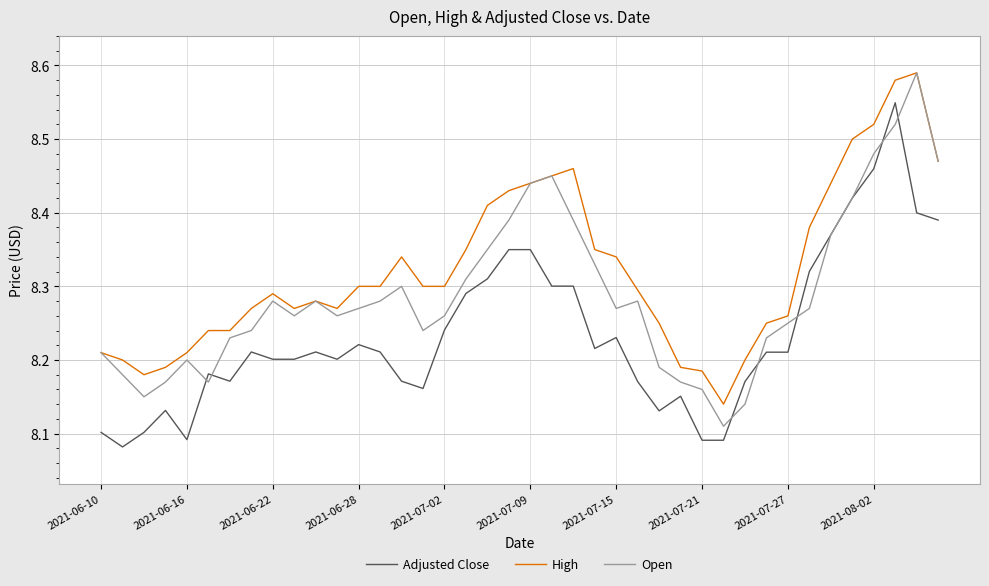

True or false: High and Adjusted Close cross at least once.

False